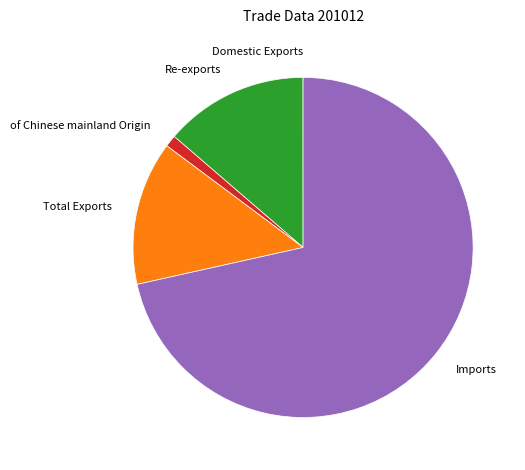

Which category accounts for the majority?

Imports